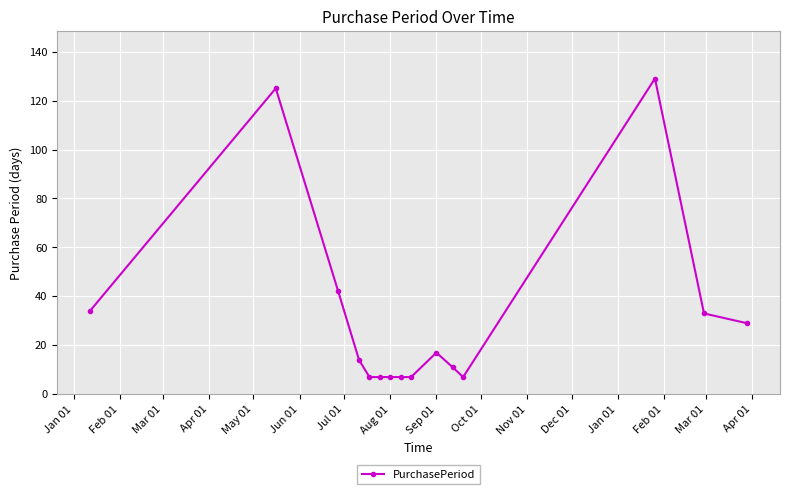

Is this an area chart (filled region under the line)?

No